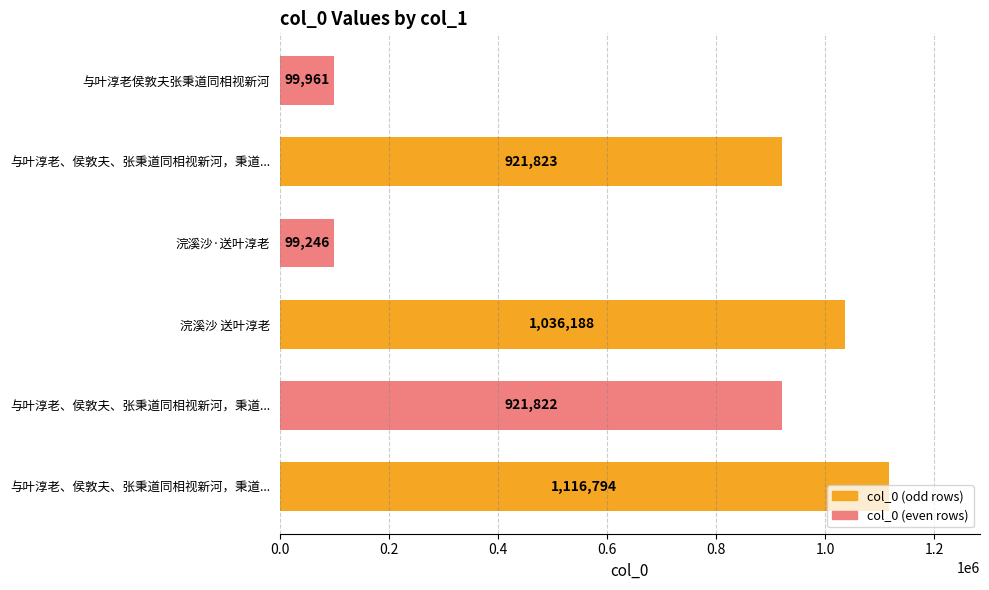

Are the bars horizontal?

Yes